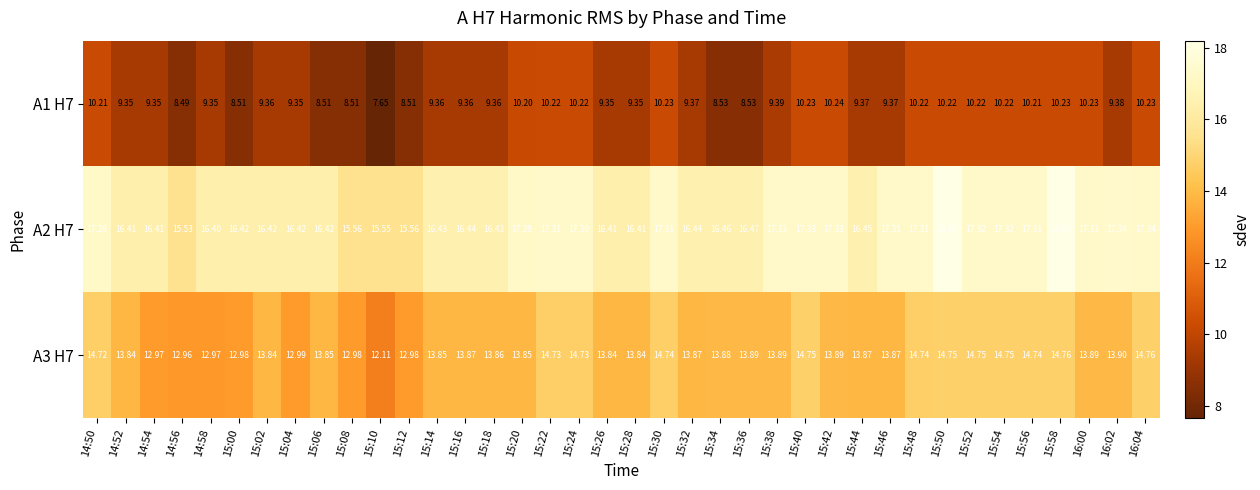

Is the value of A3 H7 at 15:32 greater than the value of A2 H7 at 15:22?

No